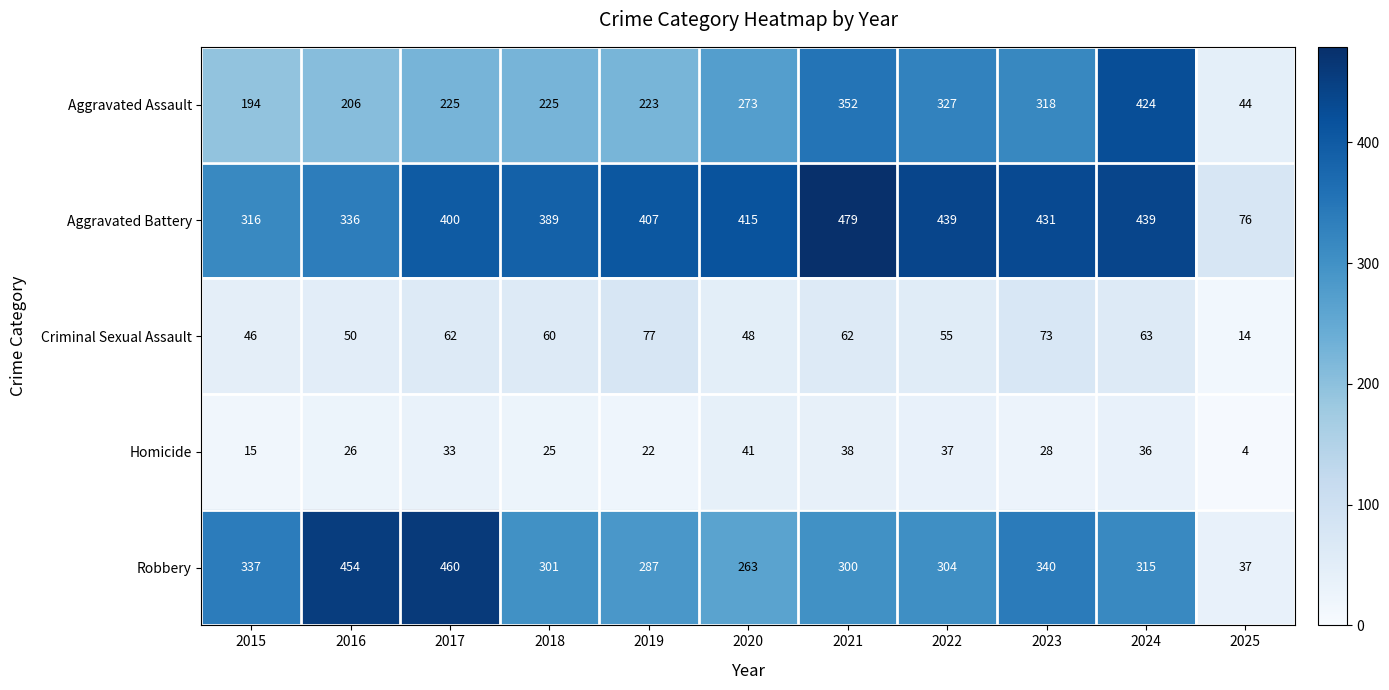

The Aggravated Battery series shows 633 at 2017. True or false?

False